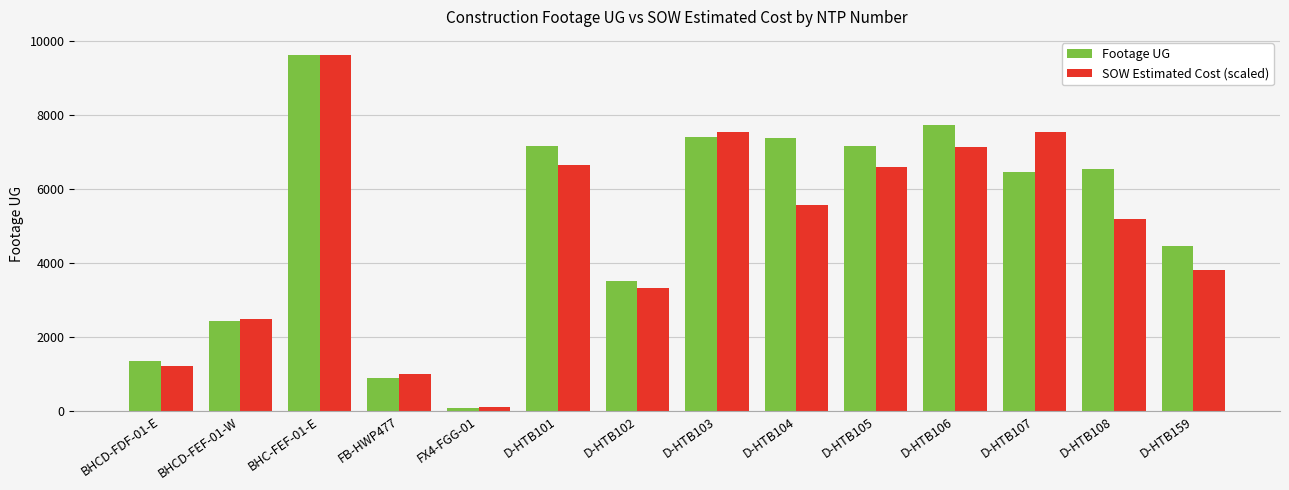

Is the value of SOW Estimated Cost (scaled) at D-HTB105 greater than the value of Footage UG at BHC-FEF-01-E?

No